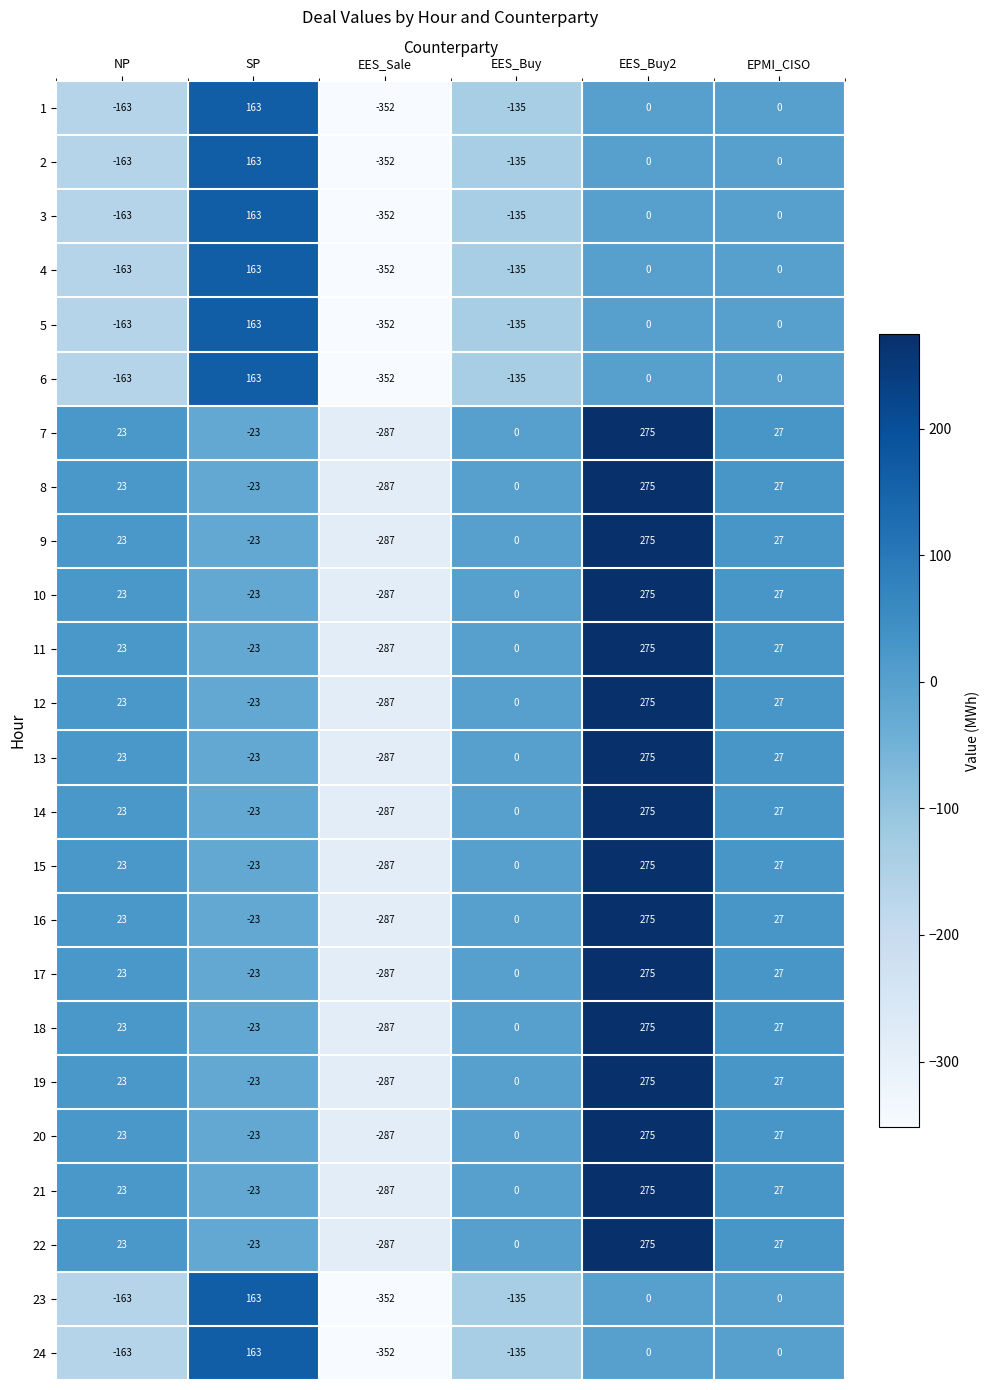

What is the total value across all series at NP?

-936